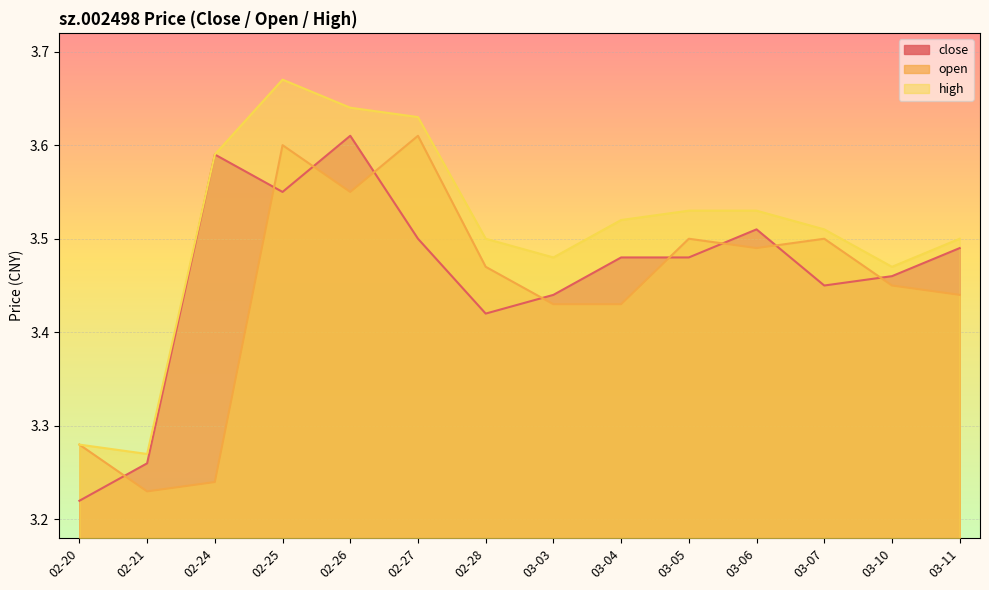

True or false: high has more than 0 points higher than both neighbors.

True